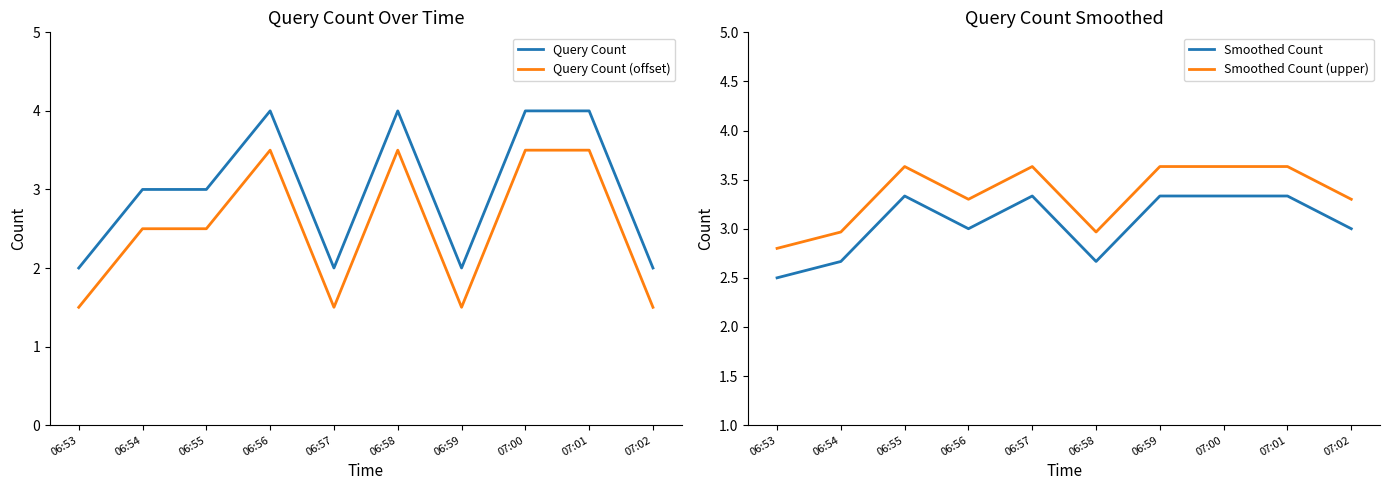

In Query Count (offset), how many points are lower than both neighbors (excluding endpoints)?

2